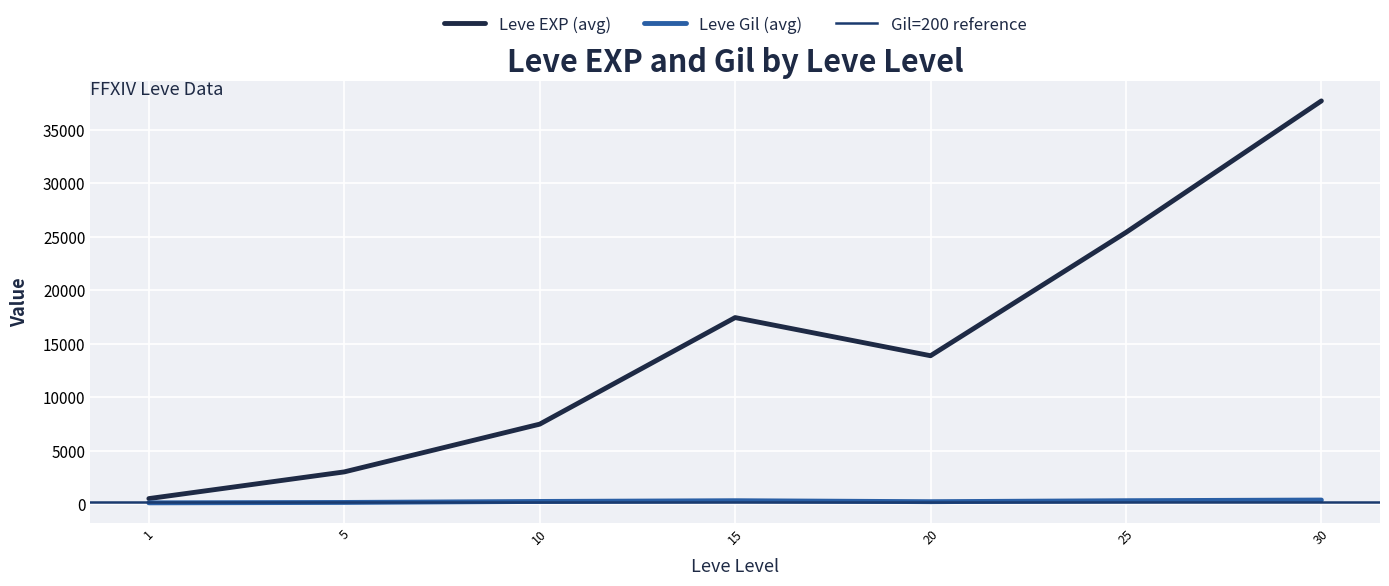

Where does the Leve EXP series first go above 10710?

15